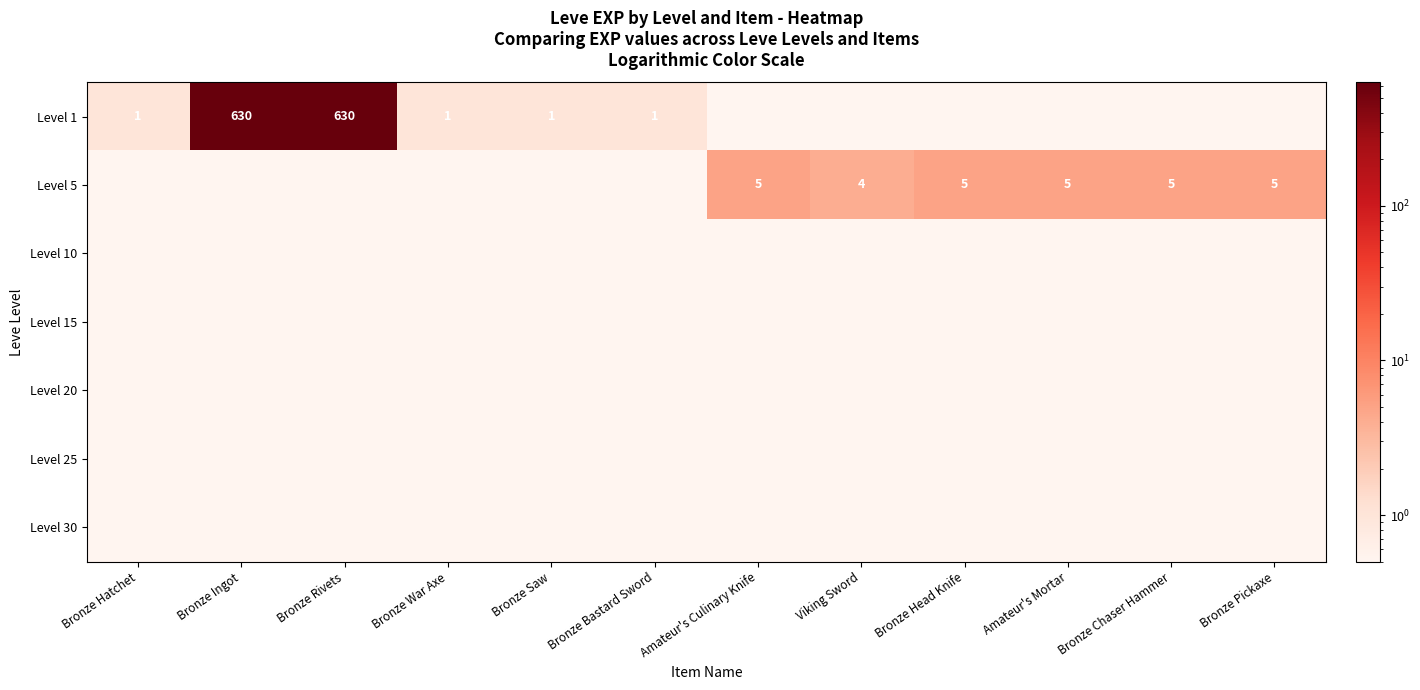

What is the difference between the highest and lowest values at Bronze Ingot?

629.9